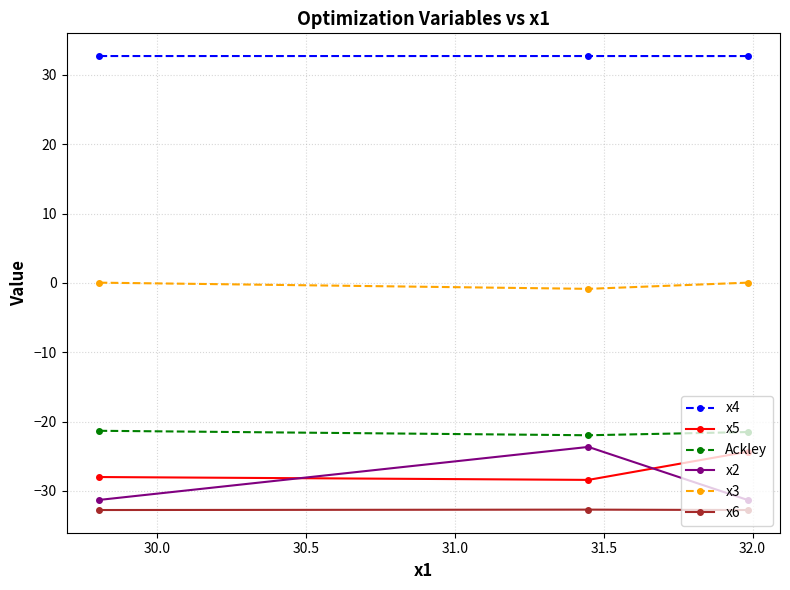

At how many categories does at least one series exceed 24?

3